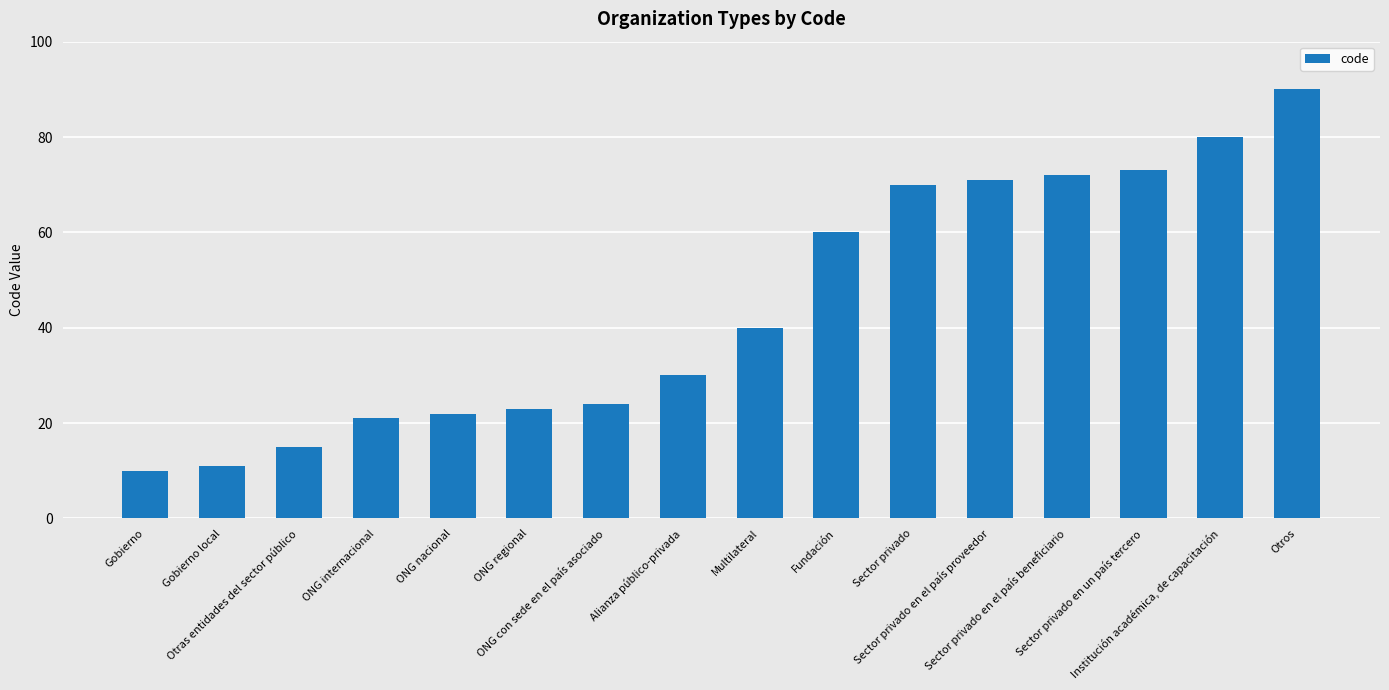

What is the change in value from ONG con sede en el país asociado to Multilateral?

+16